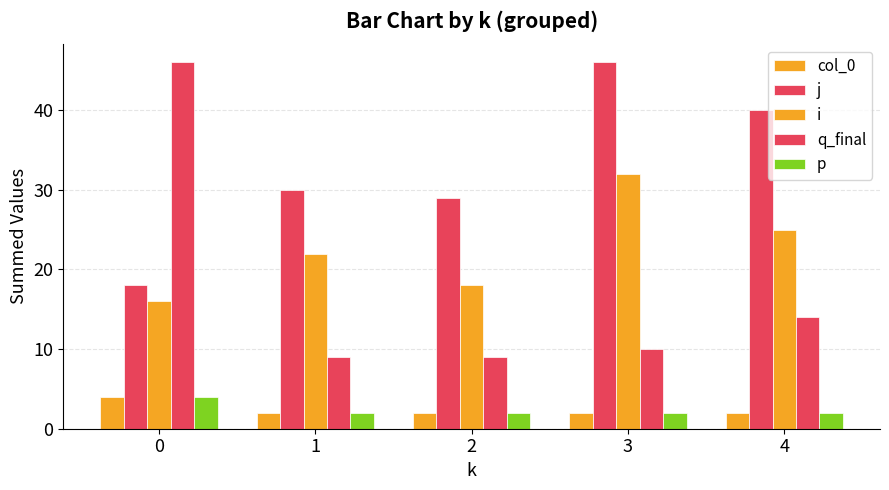

Is the value of j at 4 greater than the value of q_final at 4?

Yes